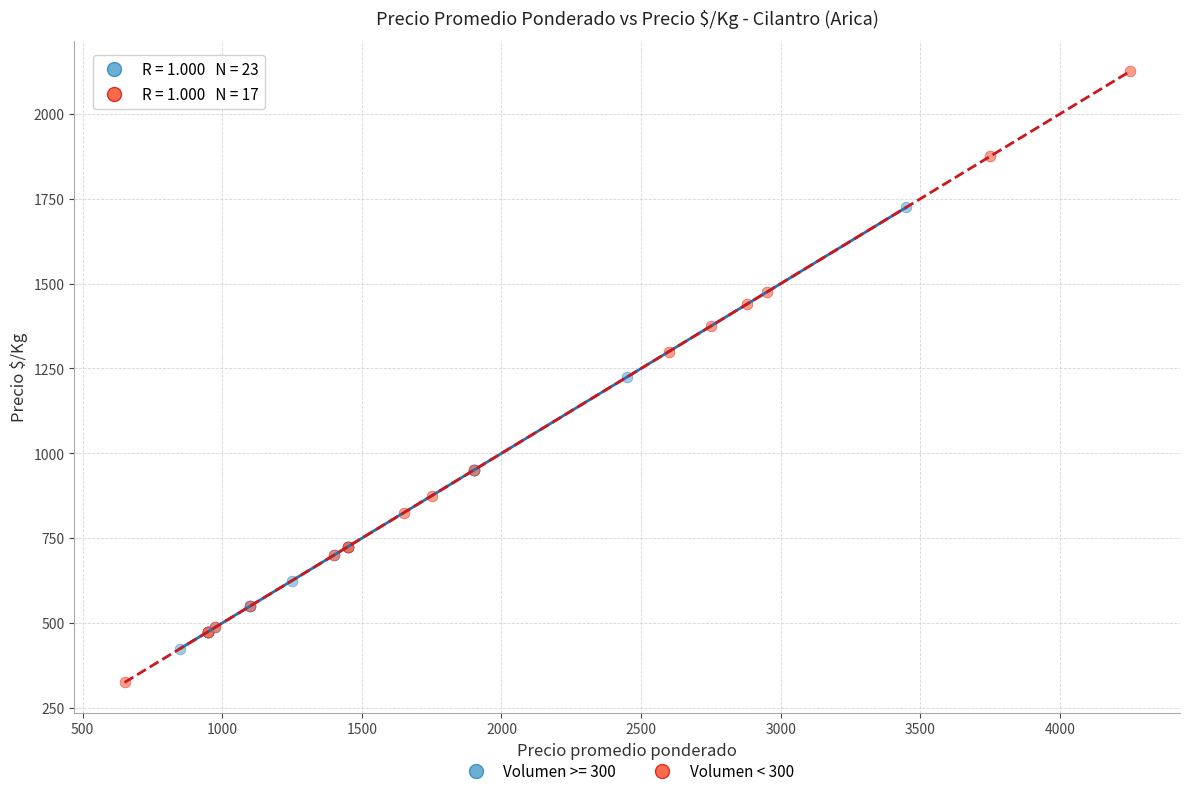

Which series reaches the maximum Y coordinate?

Volumen < 300